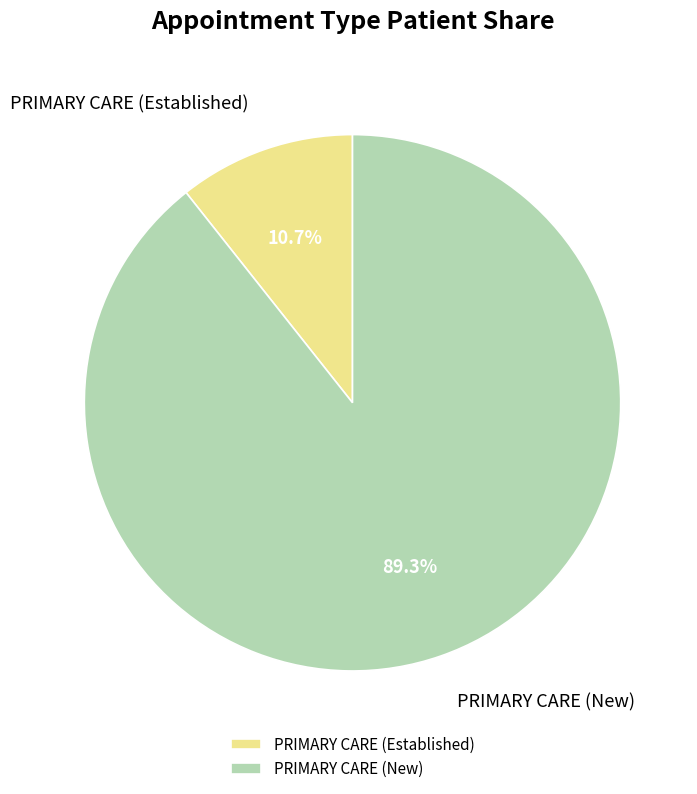

Which has a higher value, PRIMARY CARE (Established) or PRIMARY CARE (New)?

PRIMARY CARE (New)